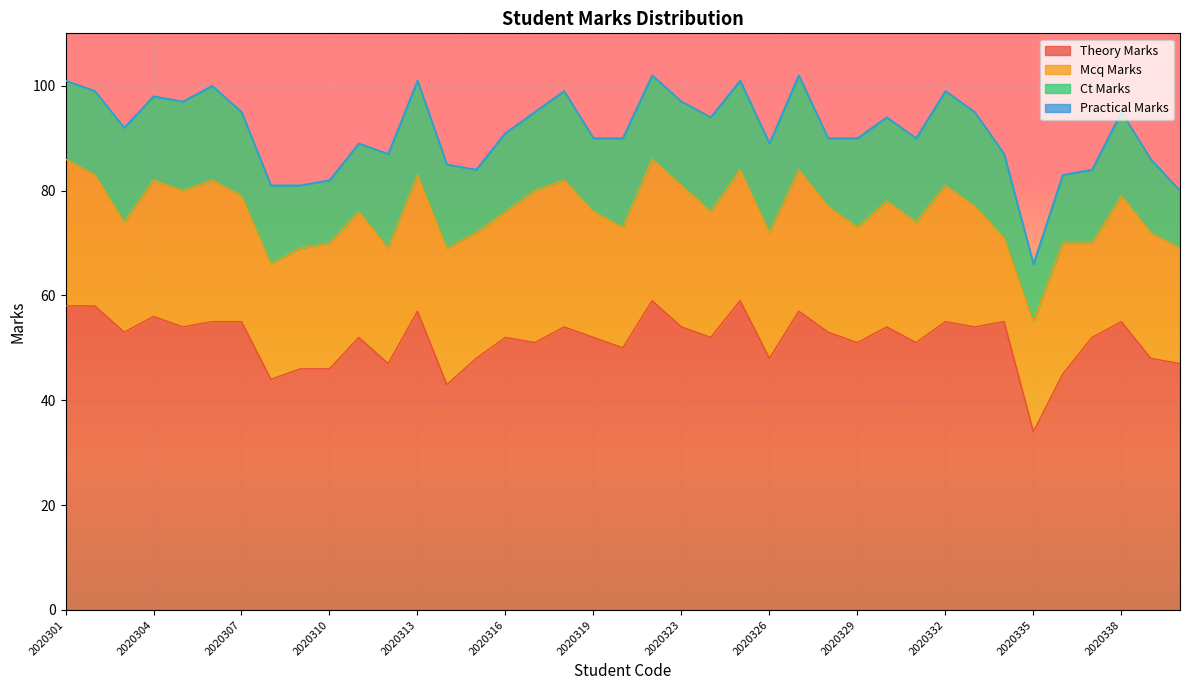

Between 2020302 and 2020312, which series saw the biggest shift?

theory_marks